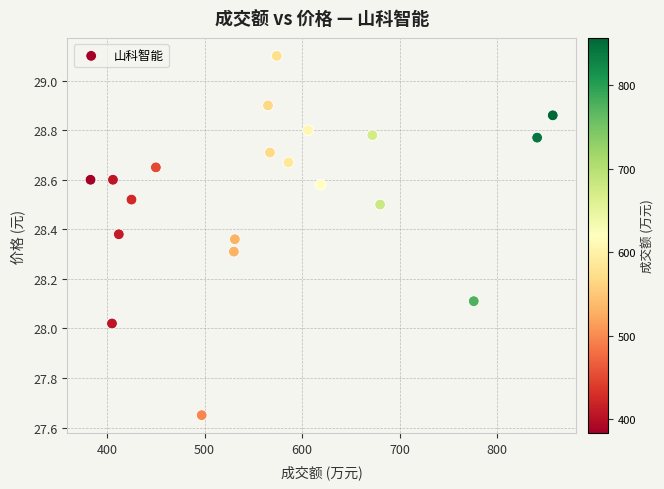

What is the range of X values (max minus min)?

474.0